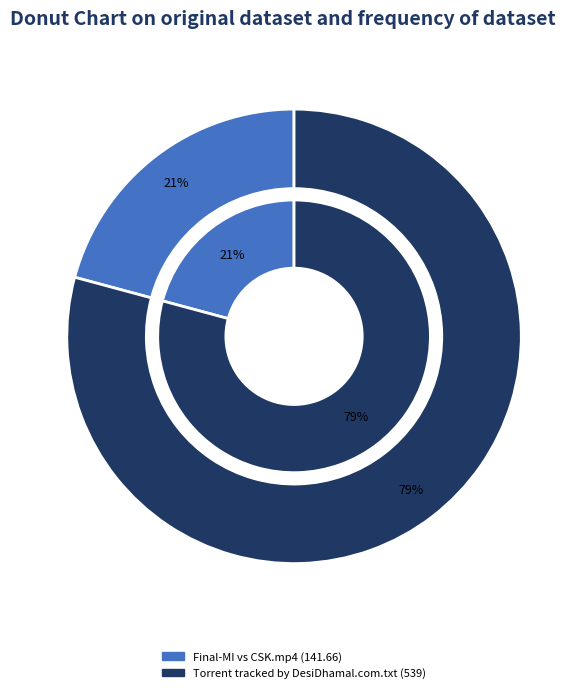

Which has a higher value, Final-MI vs CSK.mp4 or Torrent tracked by DesiDhamal.com.txt?

Torrent tracked by DesiDhamal.com.txt